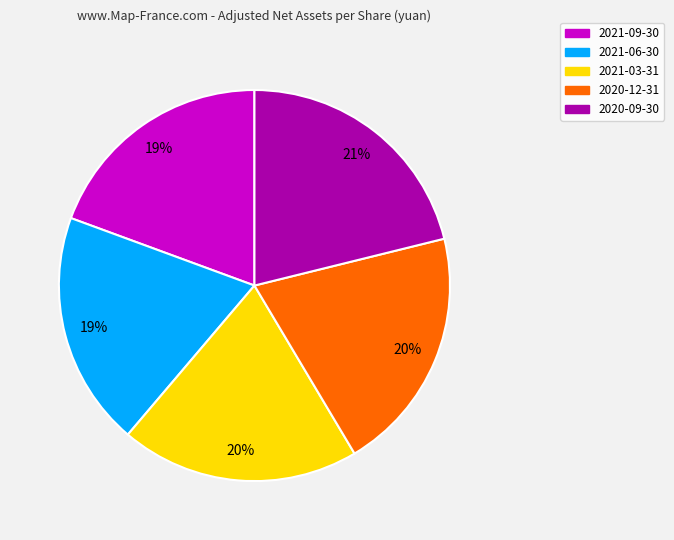

What is the ratio of the value at 2021-03-31 to the value at 2020-12-31?

1.0